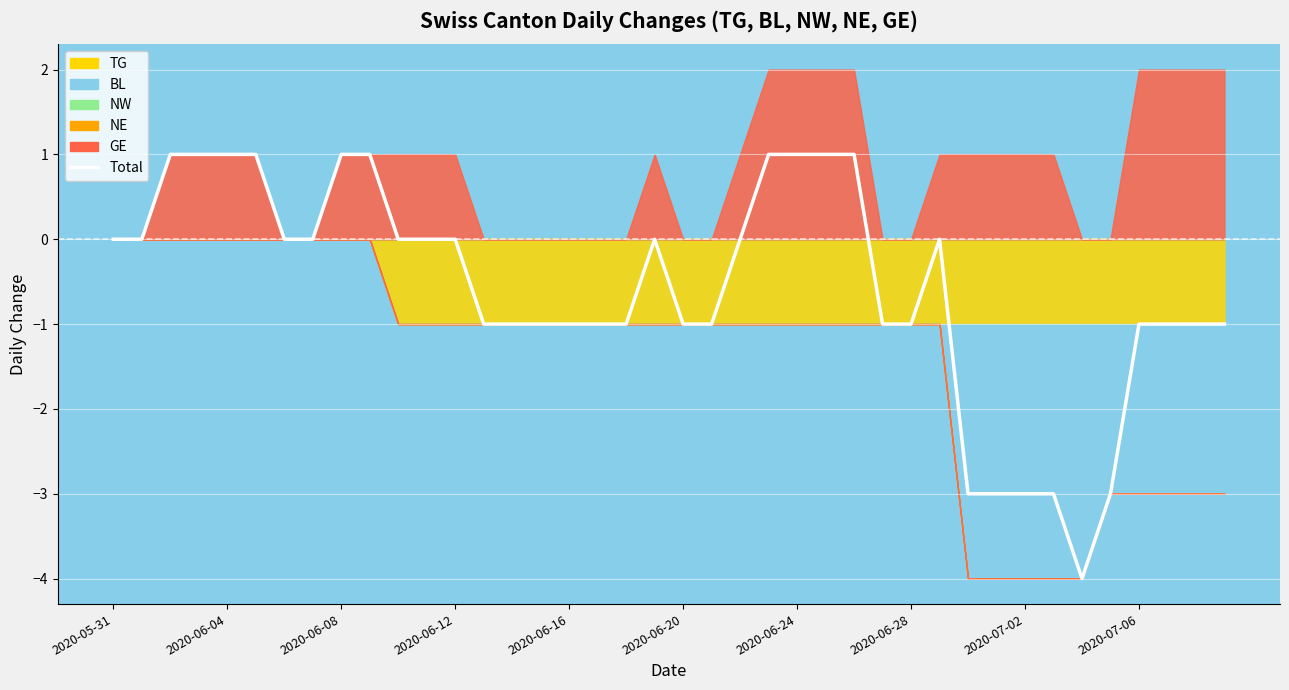

How many negative values are there?

20